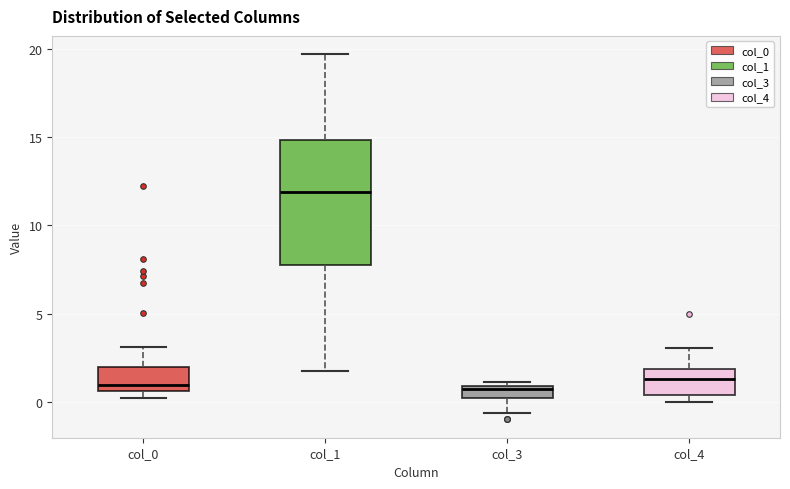

Where is the lower edge of the box for col_3 on the y-axis? The values are not printed on the chart, so give them approximately, as read against the axis.

0.0